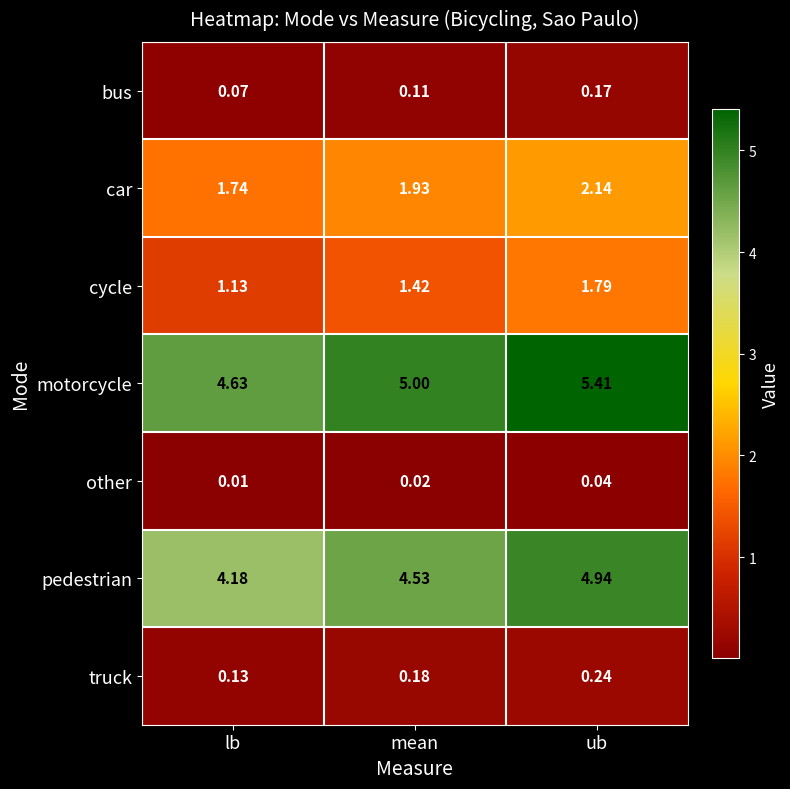

Rank the series at ub from highest to lowest value.

motorcycle, pedestrian, car, cycle, truck, bus, other